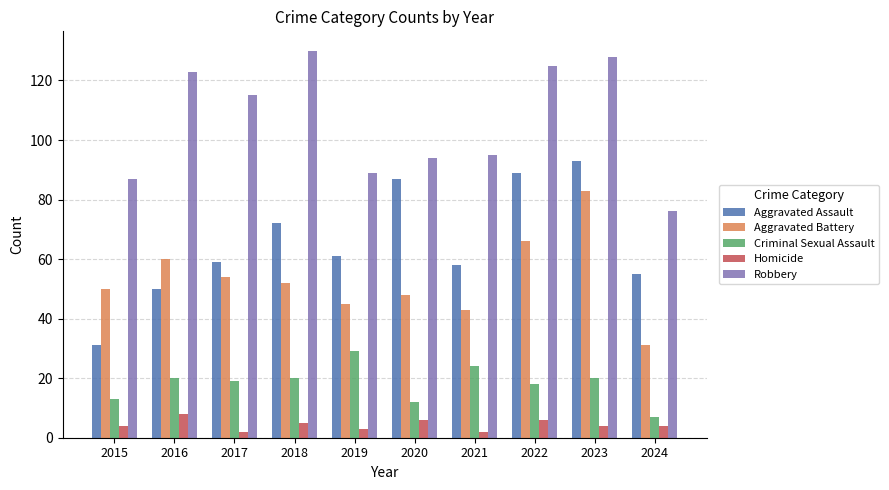

Count the number of data series in this chart.

5